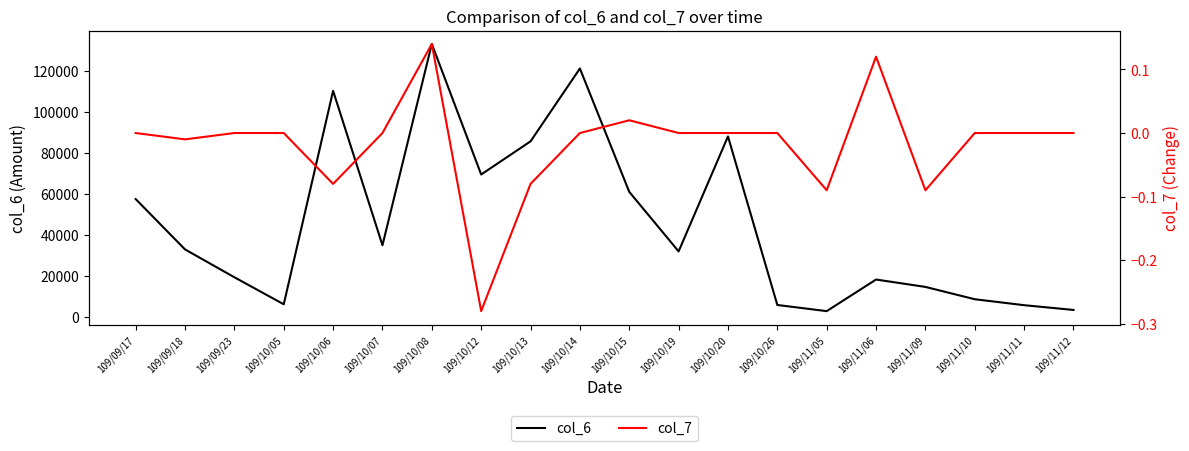

Reading left to right, extract all data points from this chart.

col_6: 109/09/17=57490.0	109/09/18=32960.0	109/09/23=19400.0	109/10/05=6240.0	109/10/06=110200.0	109/10/07=35000.0	109/10/08=133040.0	109/10/12=69450.0	109/10/13=85600.0	109/10/14=121080.0	109/10/15=61000.0	109/10/19=32000.0	109/10/20=88000.0	109/10/26=5900.0	109/11/05=2900.0	109/11/06=18300.0	109/11/09=14700.0	109/11/10=8700.0	109/11/11=5800.0	109/11/12=3480.0
col_7: 109/09/17=0.0	109/09/18=-0.0	109/09/23=0.0	109/10/05=0.0	109/10/06=-0.1	109/10/07=0.0	109/10/08=0.1	109/10/12=-0.3	109/10/13=-0.1	109/10/14=0.0	109/10/15=0.0	109/10/19=0.0	109/10/20=0.0	109/10/26=0.0	109/11/05=-0.1	109/11/06=0.1	109/11/09=-0.1	109/11/10=0.0	109/11/11=0.0	109/11/12=0.0